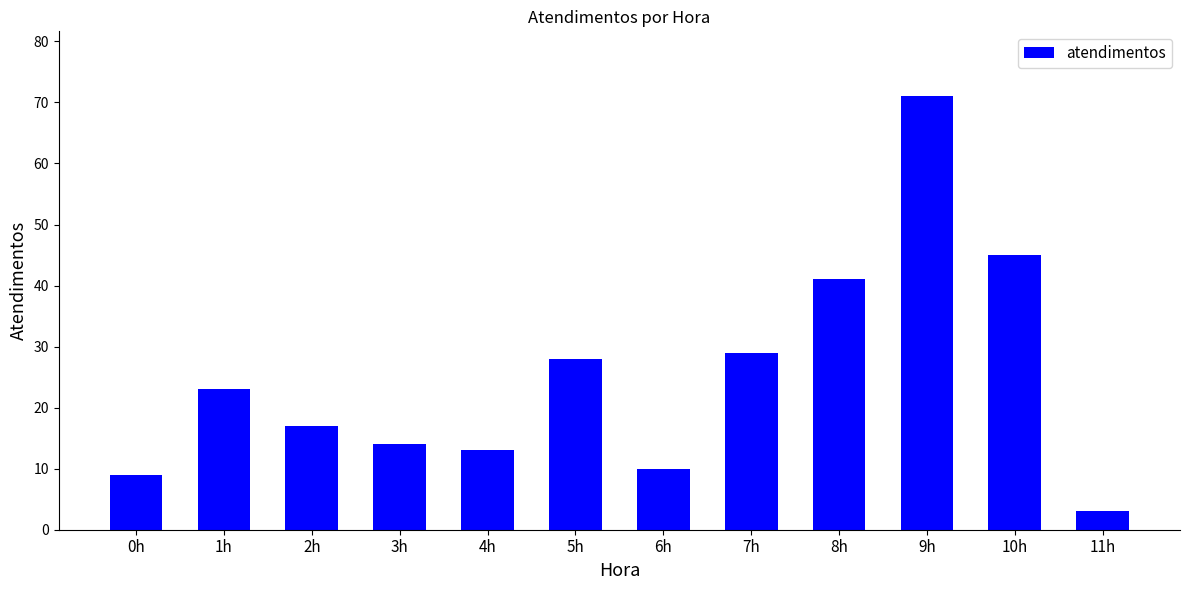

At which label is the value closest to 37?

8h